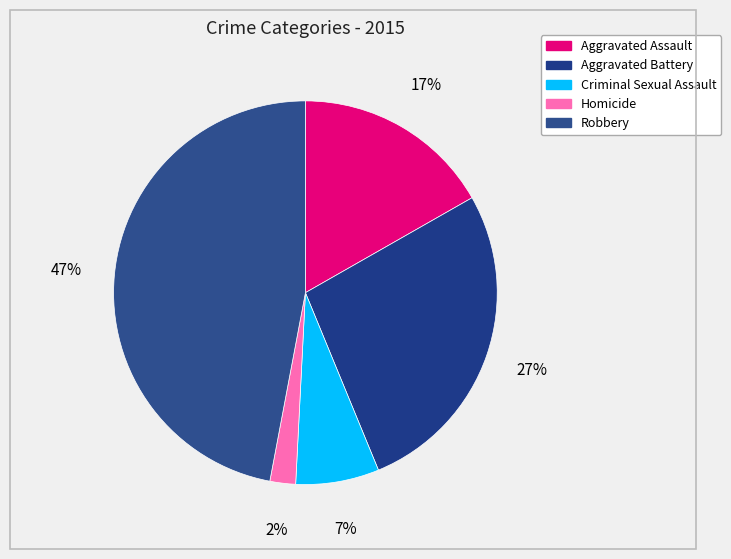

Is there any slice that represents more than half of the pie?

No